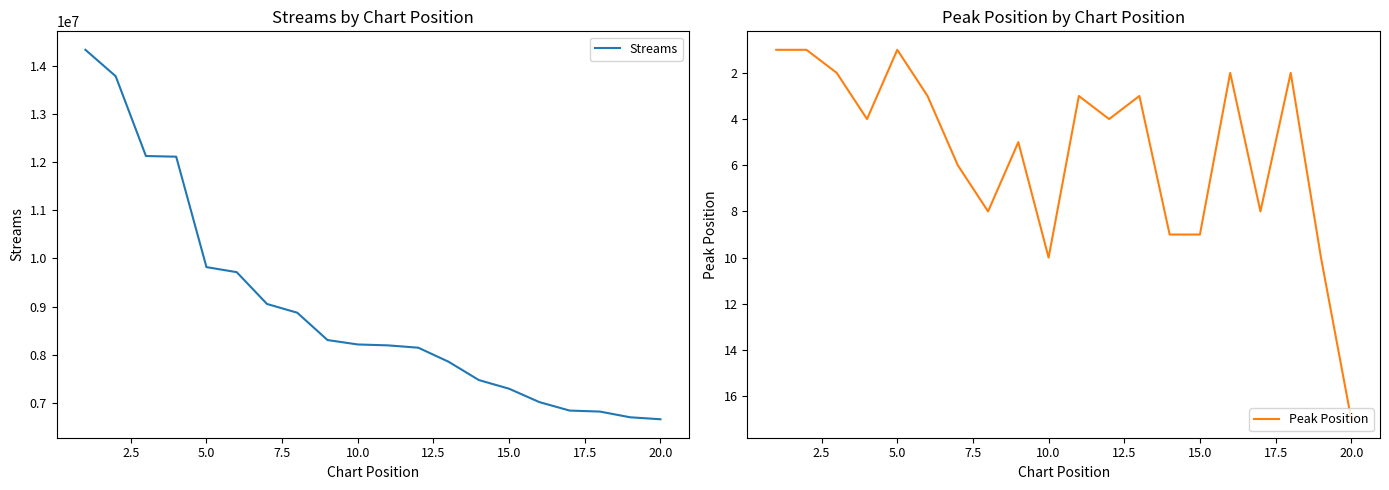

Reading left to right, extract all data points from this chart.

Streams: 14330849	13782798	12125300	12111409	9818234	9713407	9052877	8871188	8303512	8212029	8193026	8144740	7853027	7472946	7292739	7014955	6839145	6818332	6699738	6659015
Peak Position: 1	1	2	4	1	3	6	8	5	10	3	4	3	9	9	2	8	2	10	17